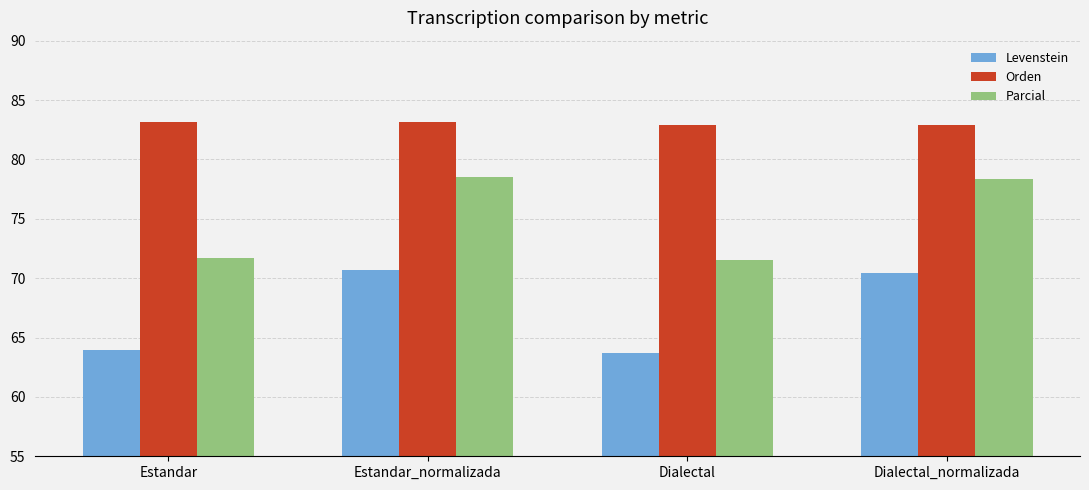

What is the label of the 1st bar from the right?

Dialectal_normalizada